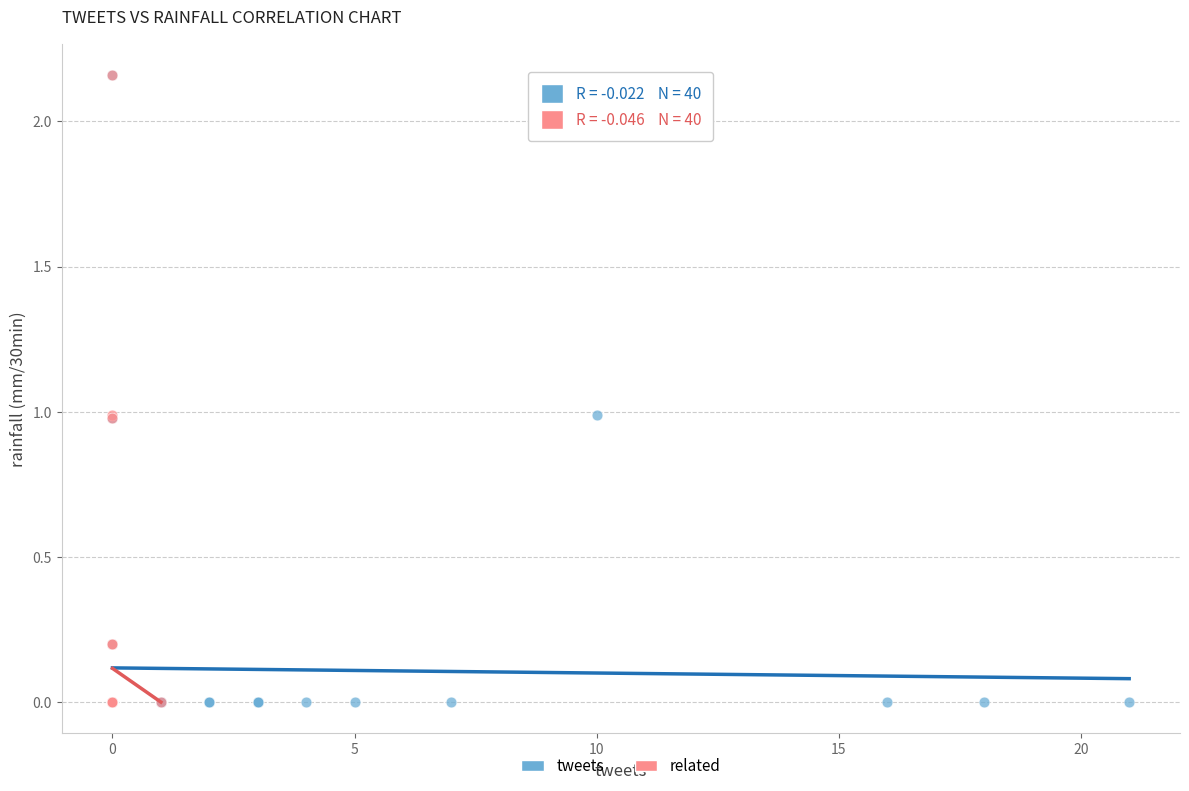

What are all the series names shown in the legend?

tweets, related